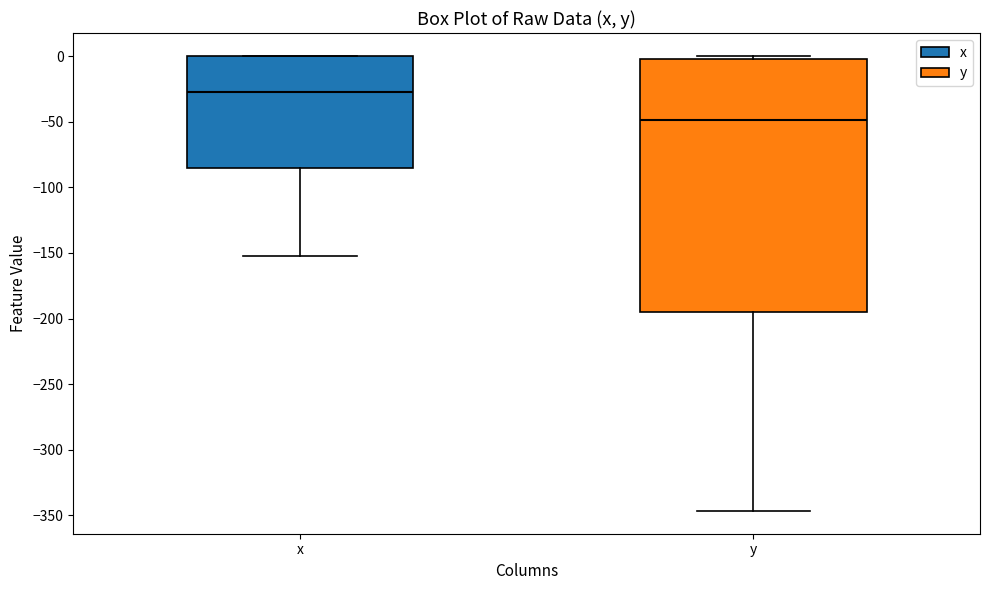

Where is the lower edge of the box for x on the y-axis? The values are not printed on the chart, so give them approximately, as read against the axis.

-85